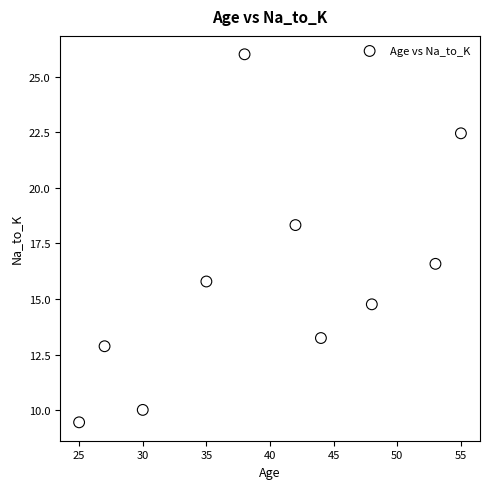

What Y value in the scatter plot is closest to 17?

16.6